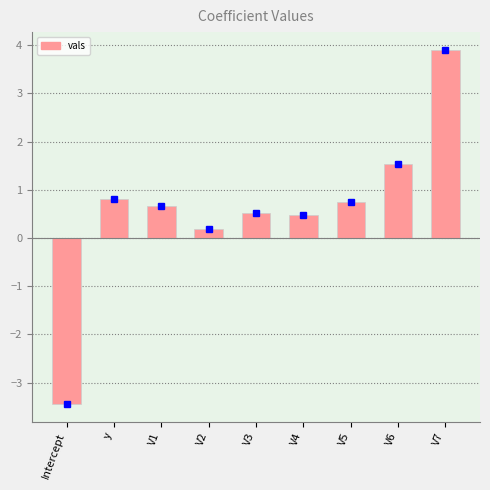

What is the greatest value displayed?

3.9